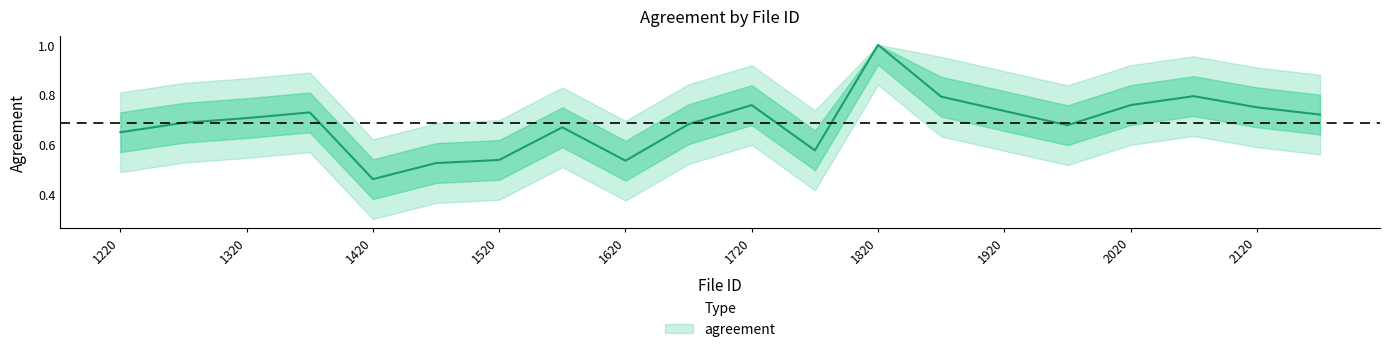

Reading left to right, what are all the values shown in this chart?

1220.0=0.6	1270.0=0.7	1320.0=0.7	1370.0=0.7	1420.0=0.5	1470.0=0.5	1520.0=0.5	1570.0=0.7	1620.0=0.5	1670.0=0.7	1720.0=0.8	1770.0=0.6	1820.0=1.0	1870.0=0.8	1920.0=0.7	1970.0=0.7	2020.0=0.8	2070.0=0.8	2120.0=0.7	2170.0=0.7